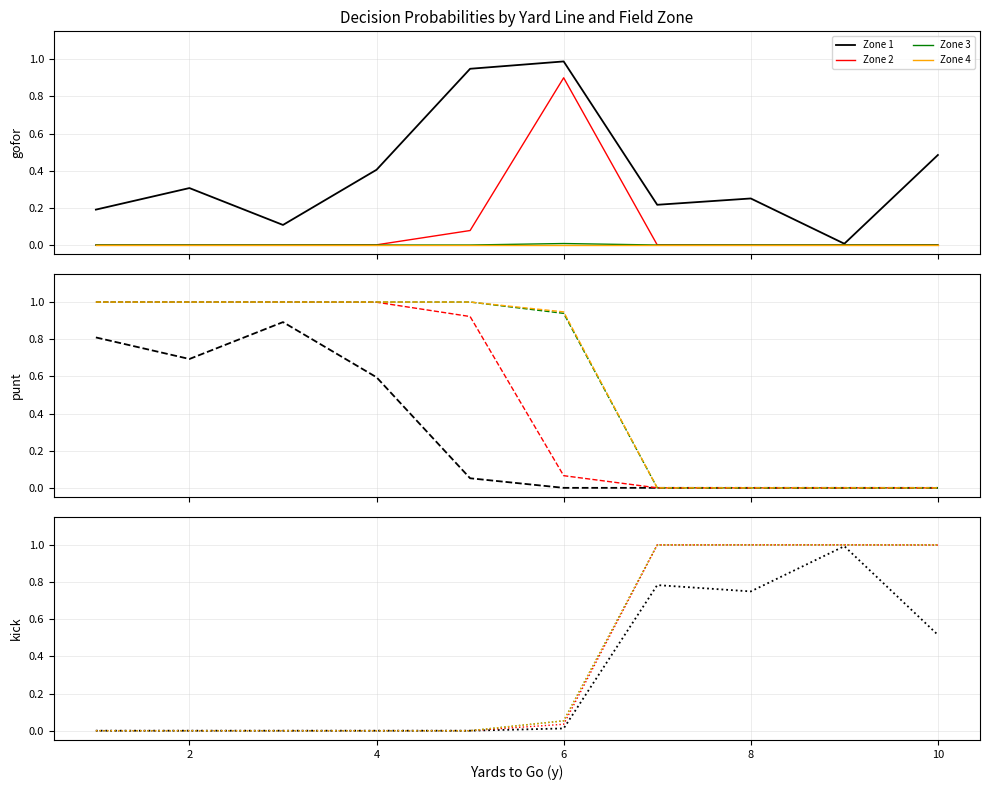

True or false: Zone 3 and Zone 1 intersect in this chart.

False